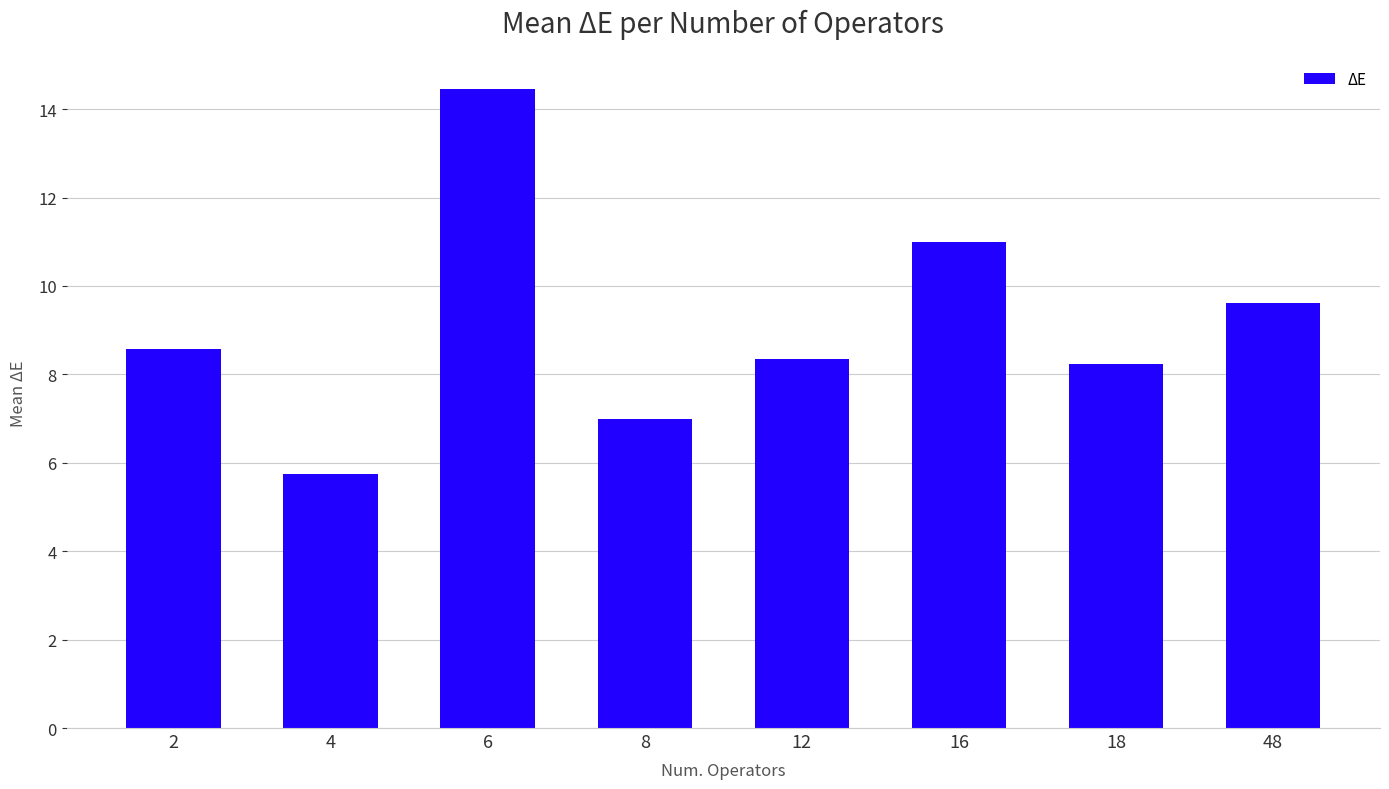

The value at 2 is 8.6. True or false?

True